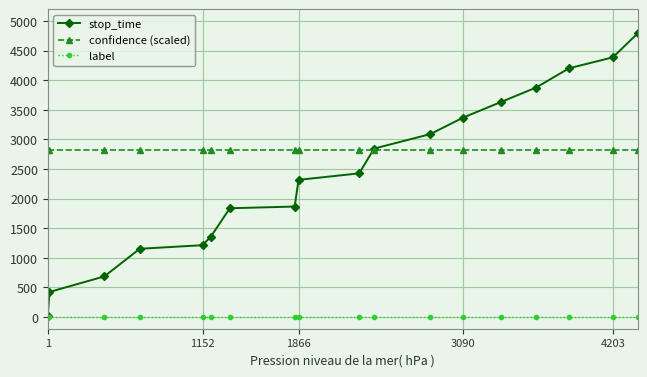

True or false: label and confidence (scaled) cross at least once.

False